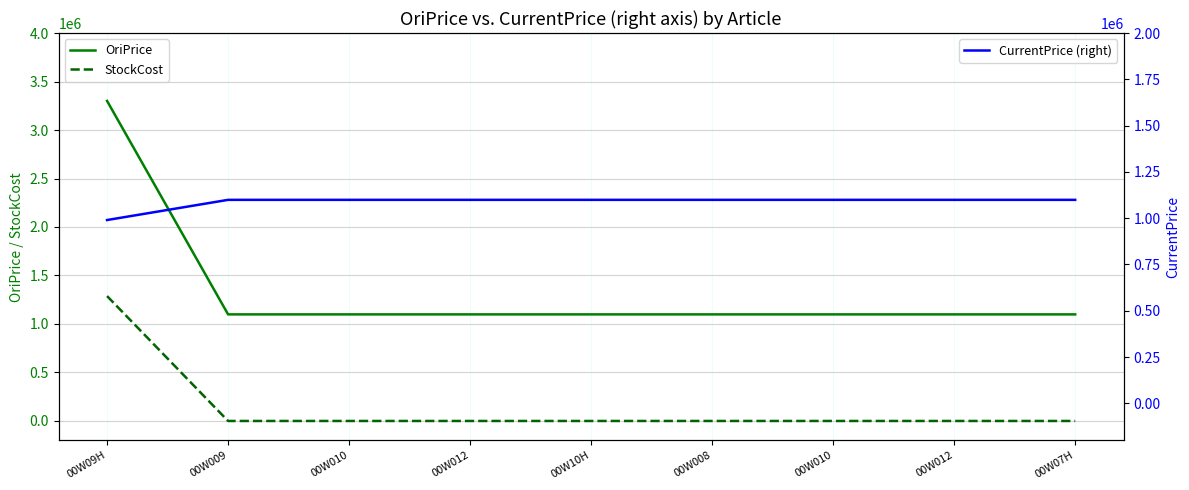

Read the CurrentPrice (right) value at 00W10H.

1099000